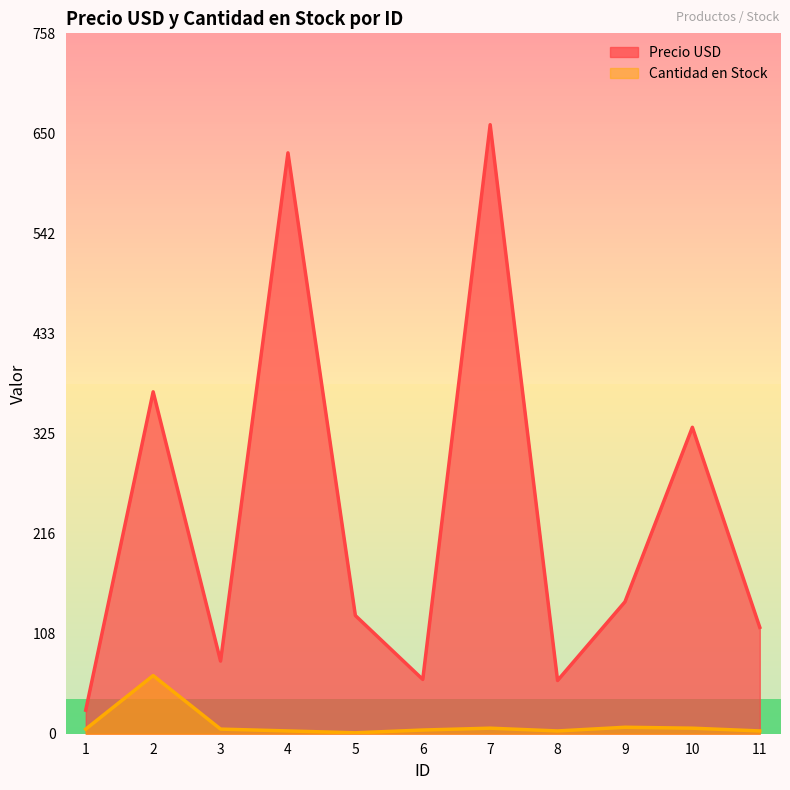

Rank the series at 6 from highest to lowest value.

Precio USD, Cantidad en Stock